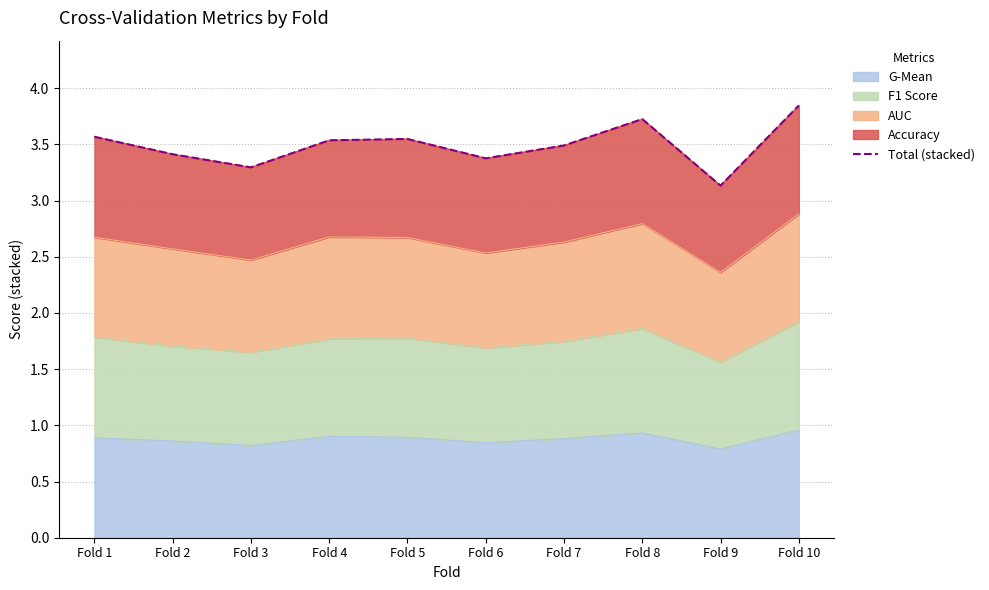

Approximately how many times larger is the value at Fold 8 compared to Fold 6?

1.1